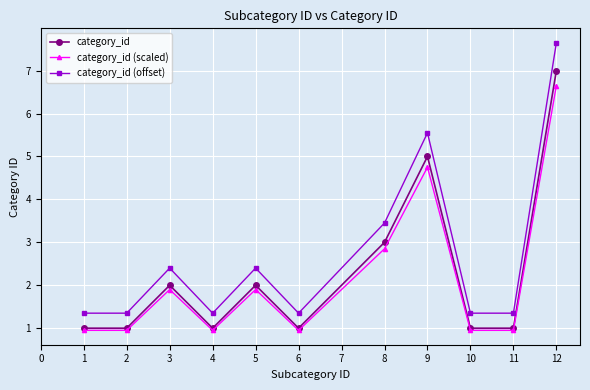

What is the value of the category_id point at the 10th from the left?

1.0